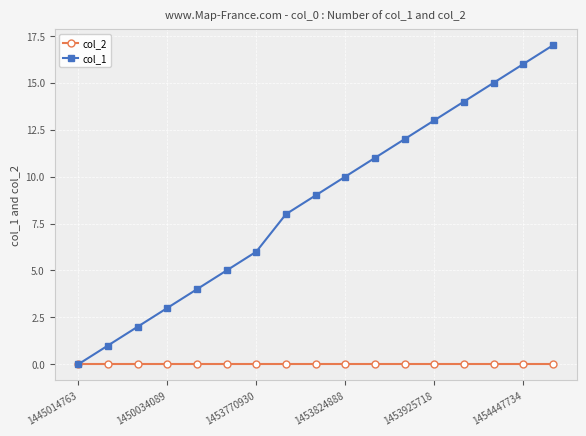

What is the maximum value shown in the chart?

17